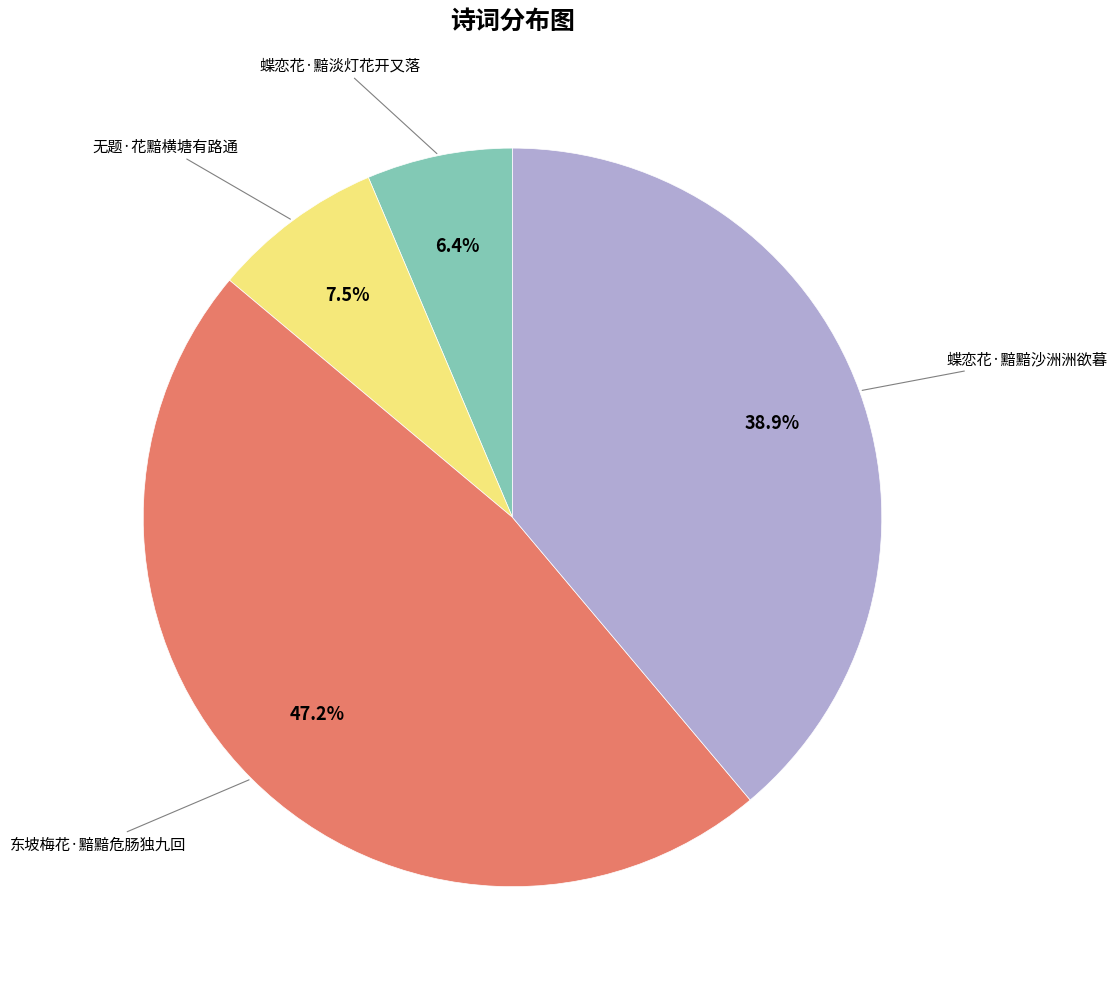

Is there a majority slice in this chart?

No